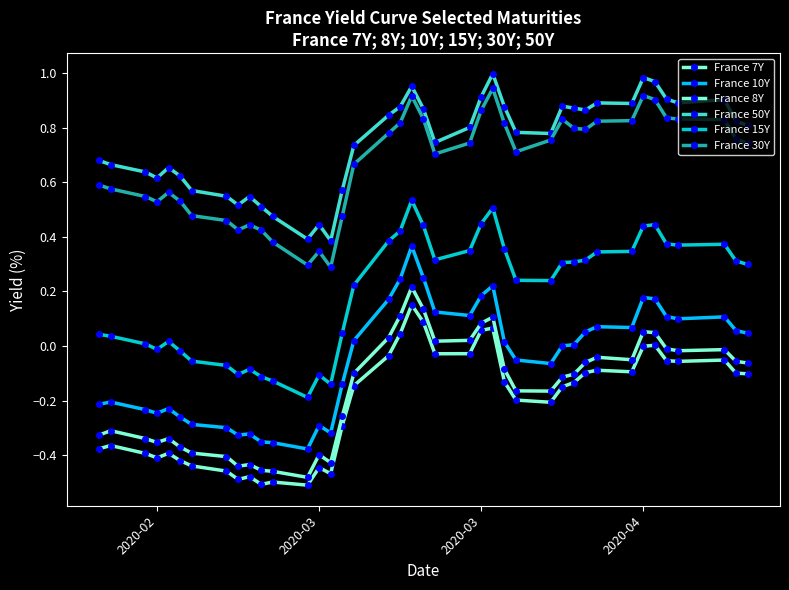

How many categories are shown in the chart?

40